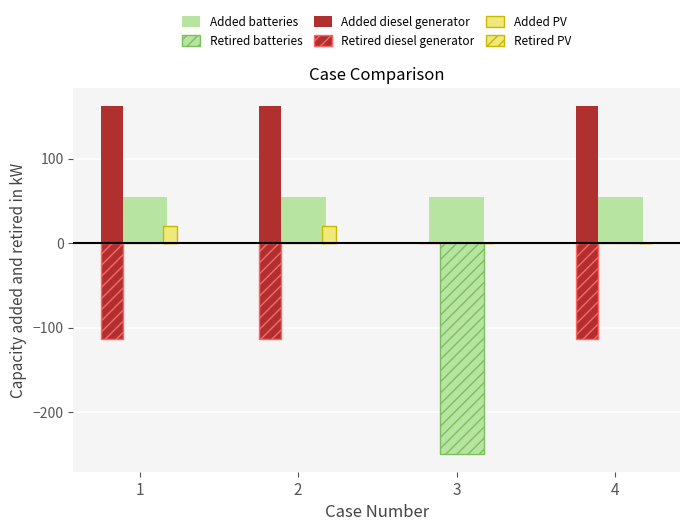

How many distinct data groups are displayed?

5